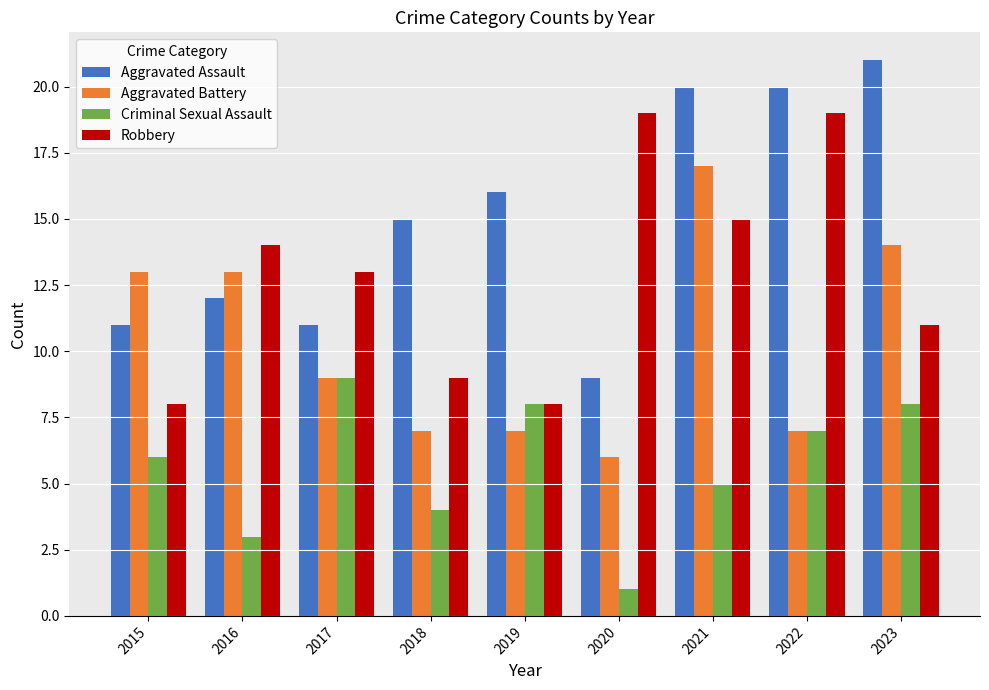

True or false: Aggravated Battery has a value of 7 at 2022.

True